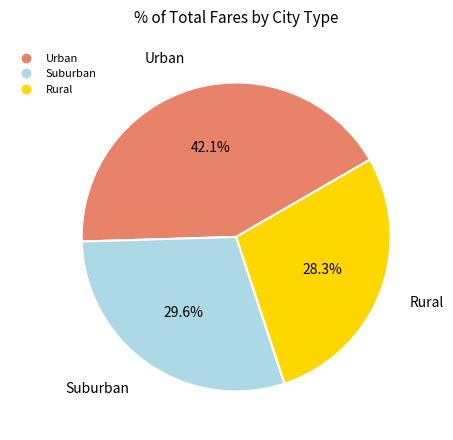

Does any single category account for the majority?

No